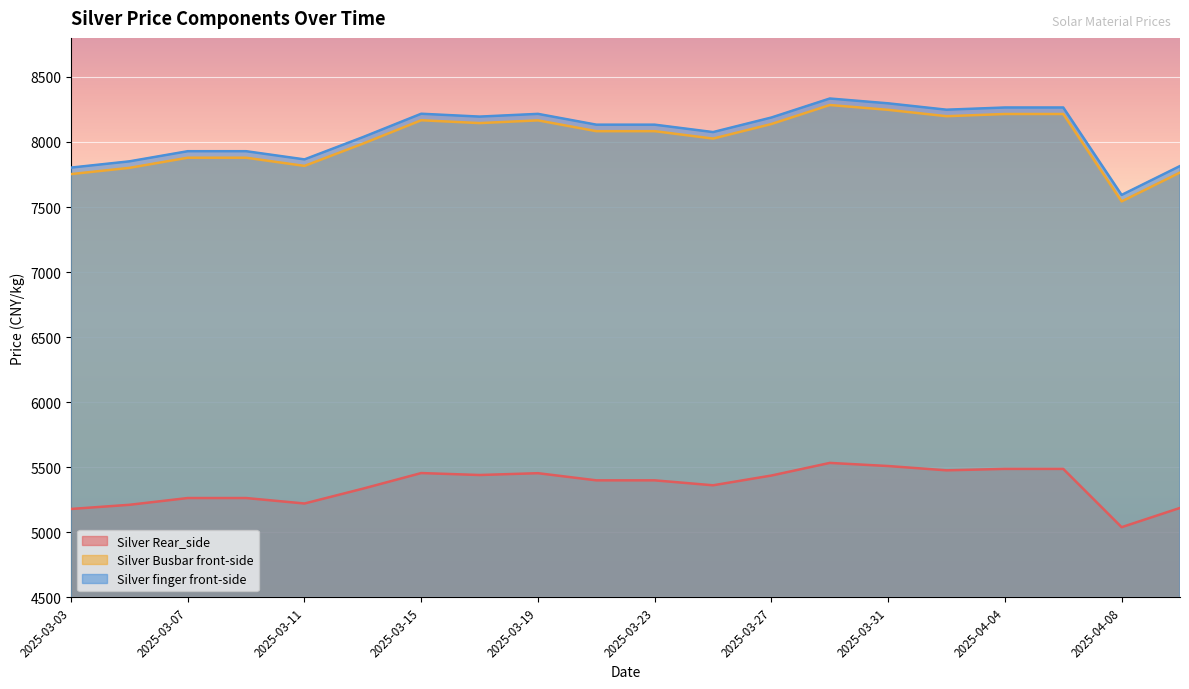

True or false: Silver Rear_side and Silver Busbar front-side cross at least once.

False